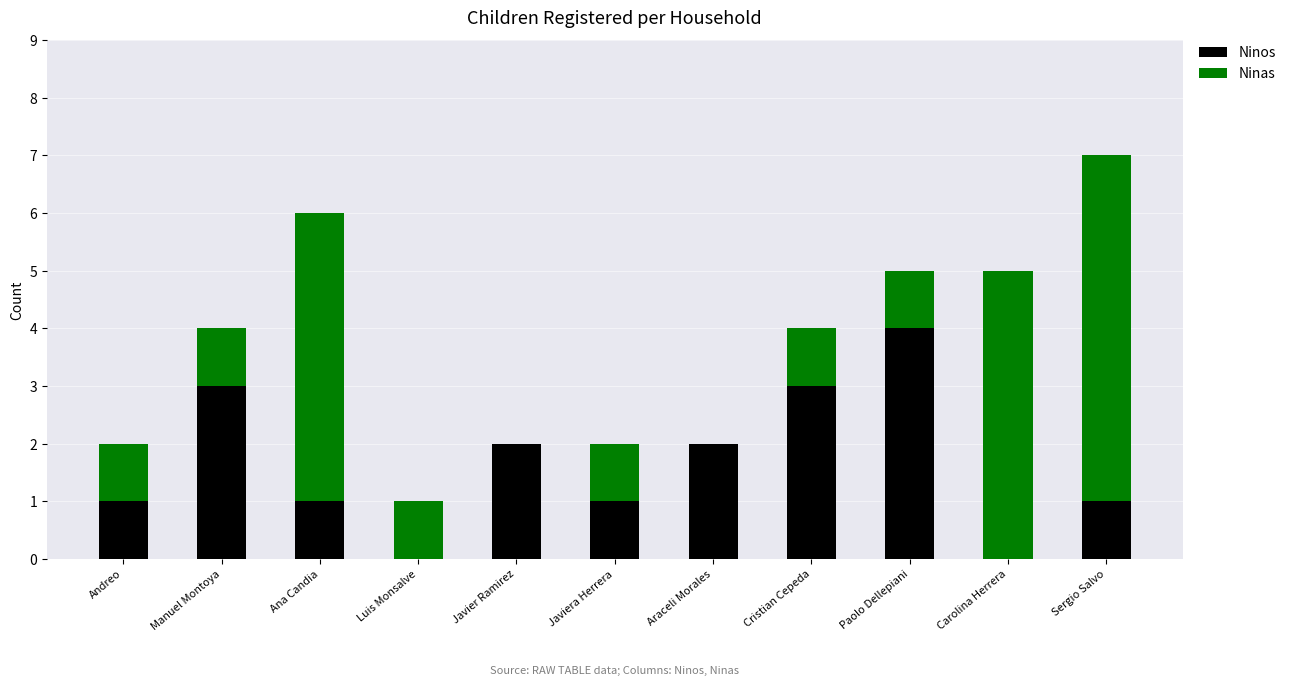

What is the total value across all series at Andreo?

2